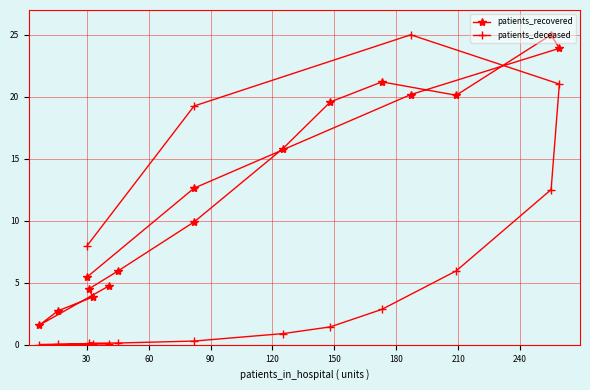

What is the value of the patients_recovered point at the 13th from the left?

23.9